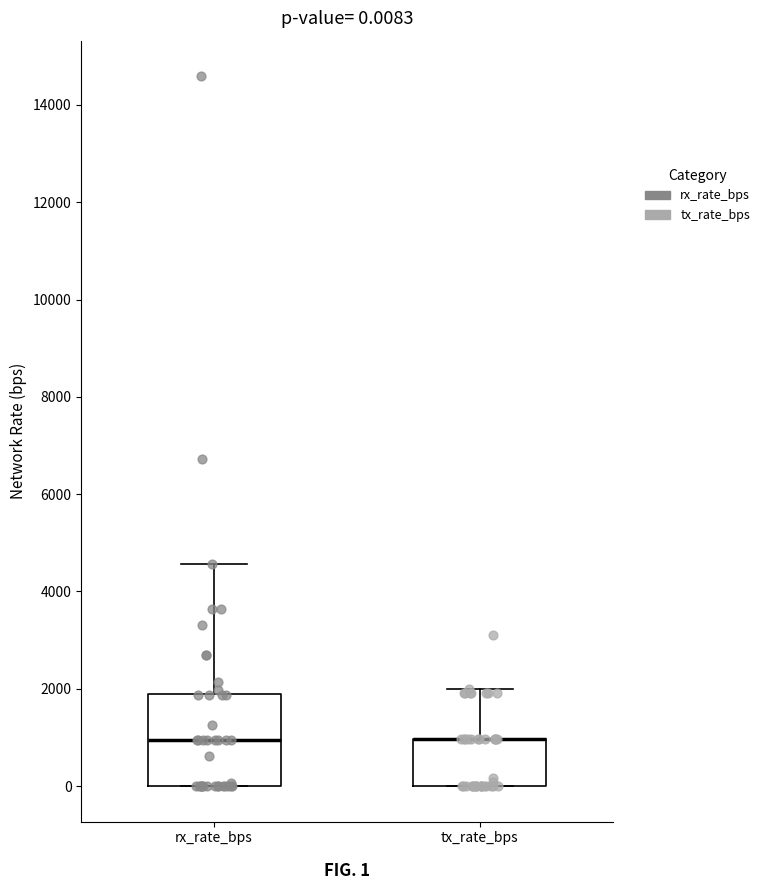

Comparing the boxes themselves (not the whiskers), which one is the tallest?

rx_rate_bps